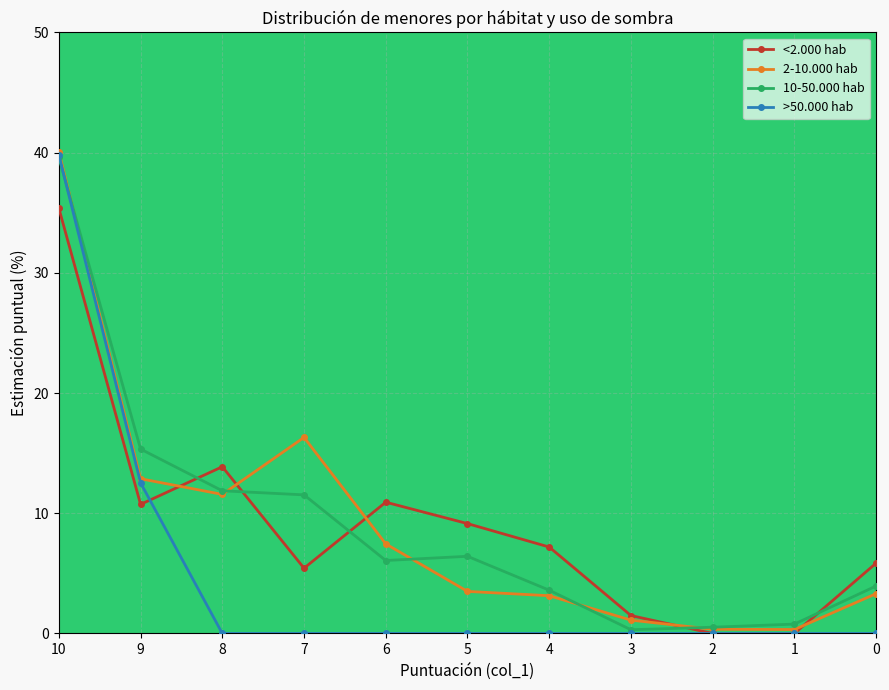

What is the sum of the 2-10.000 hab values at 9 and 6?

20.3